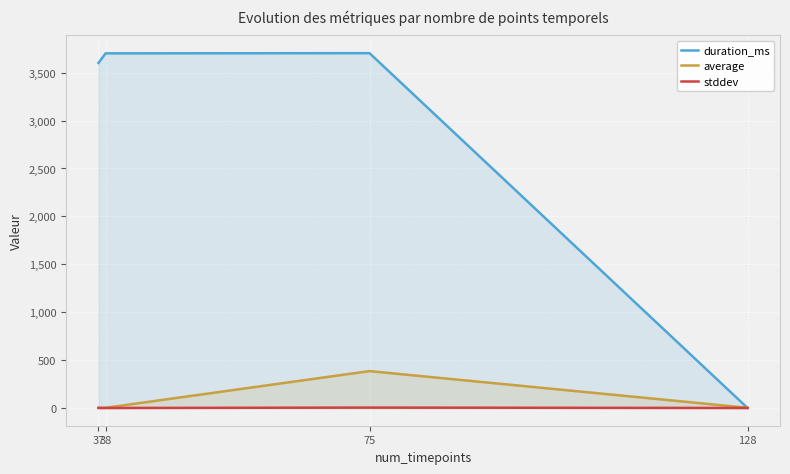

True or false: stddev has a value of 0.0 at 128.

False